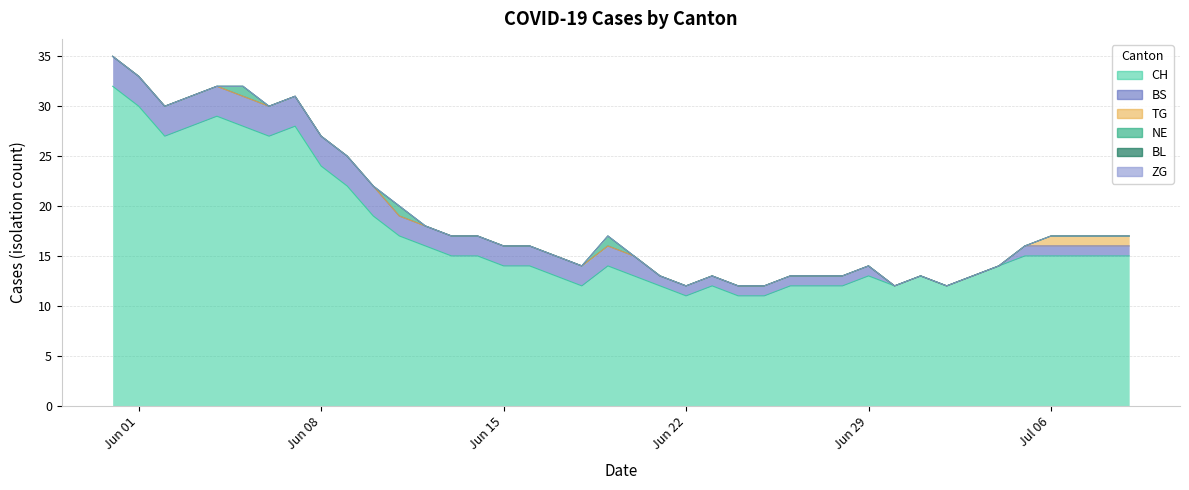

True or false: BL has more than 1 points higher than both neighbors.

False